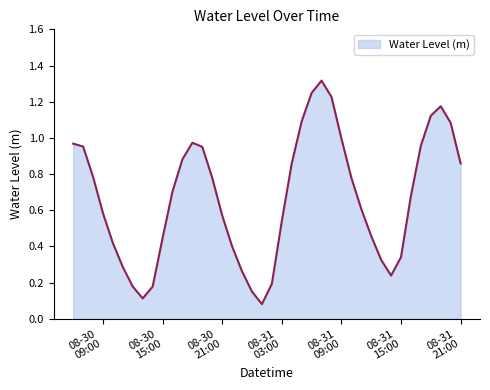

What is the average value?

0.7